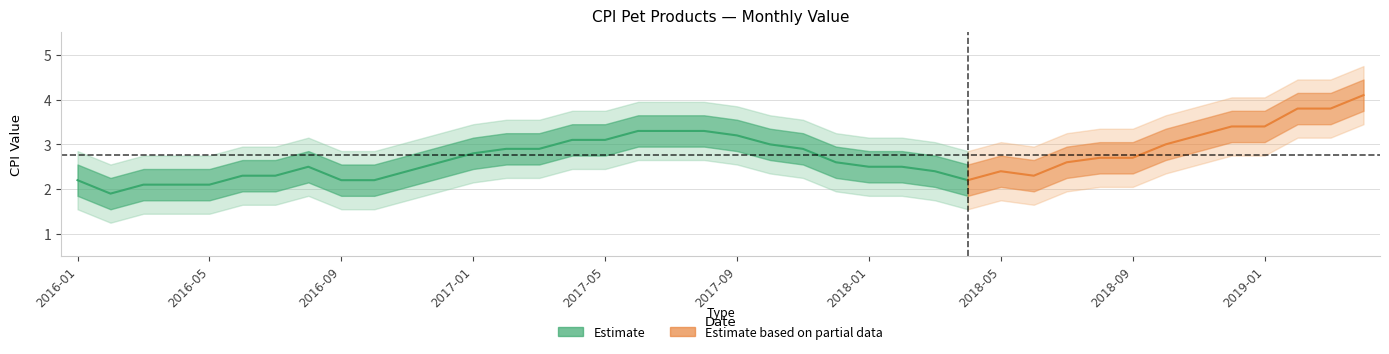

What is the sum of all values?

110.3